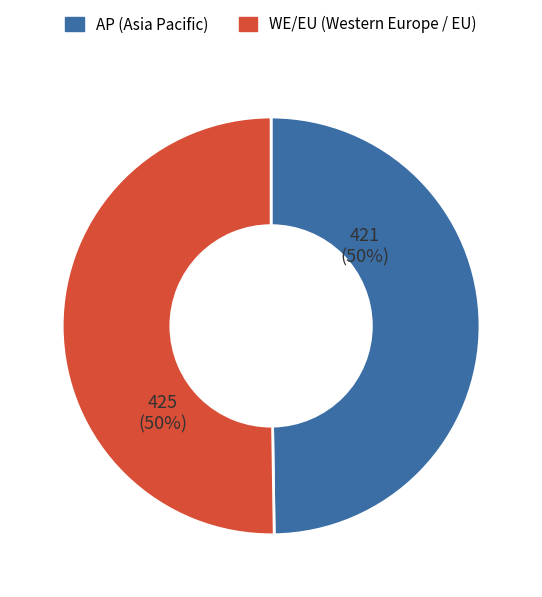

Count the number of slices in the pie.

2